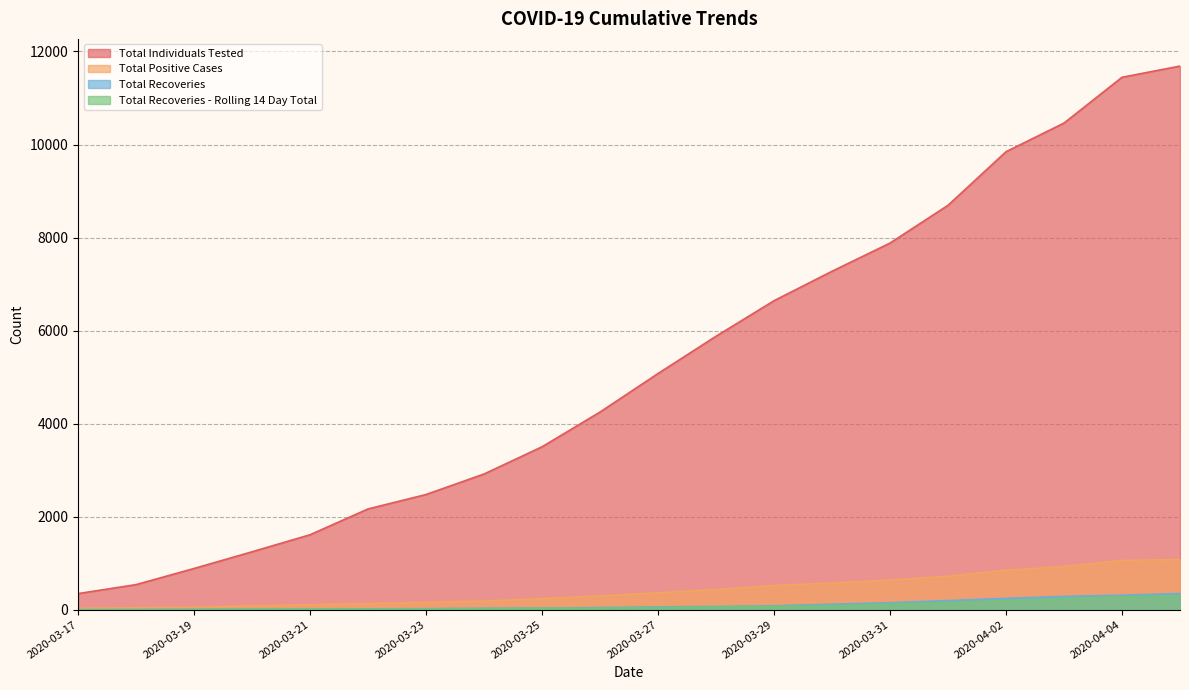

True or false: Total Positive Cases and Total Individuals Tested cross at least once.

False